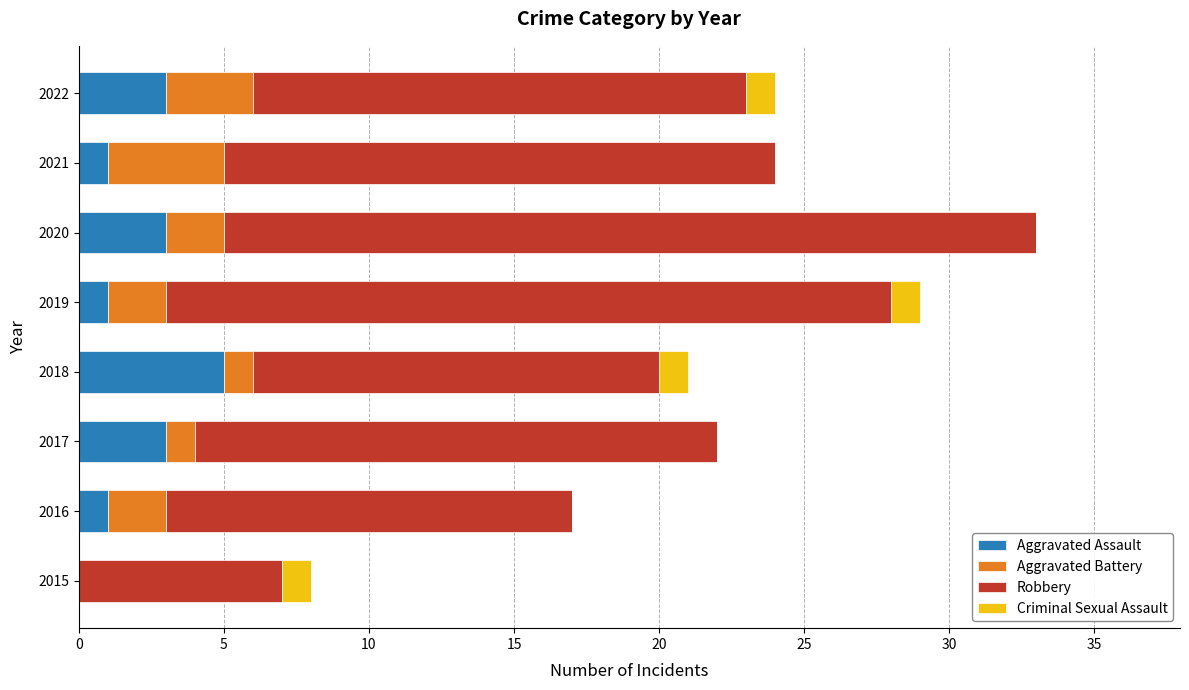

At which category is the sum across all series the highest?

2020